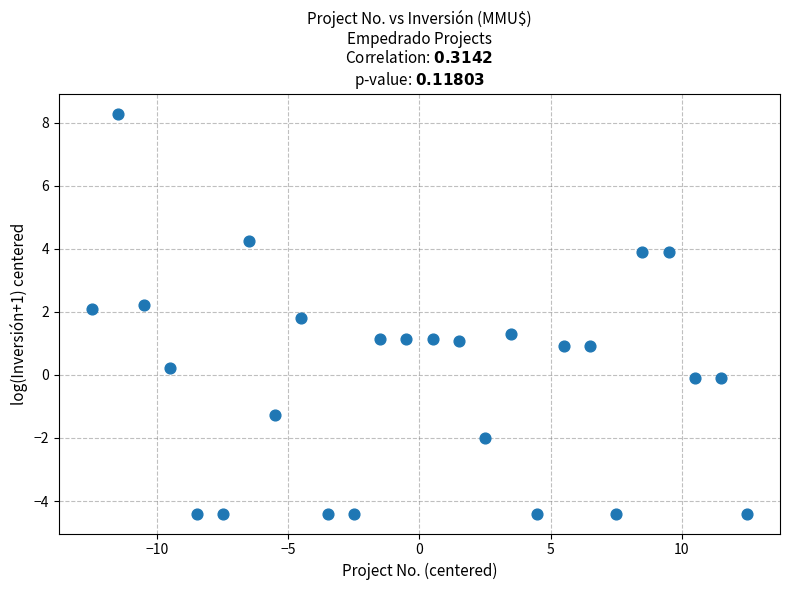

What is the range of X values (max minus min)?

25.0